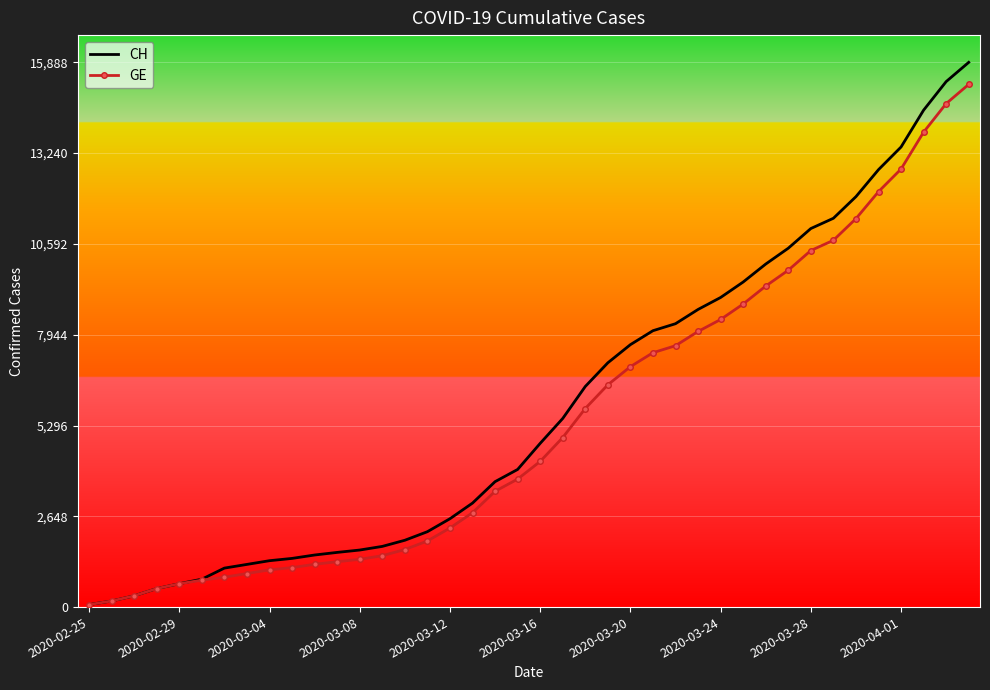

Which series has the widest spread of values?

CH